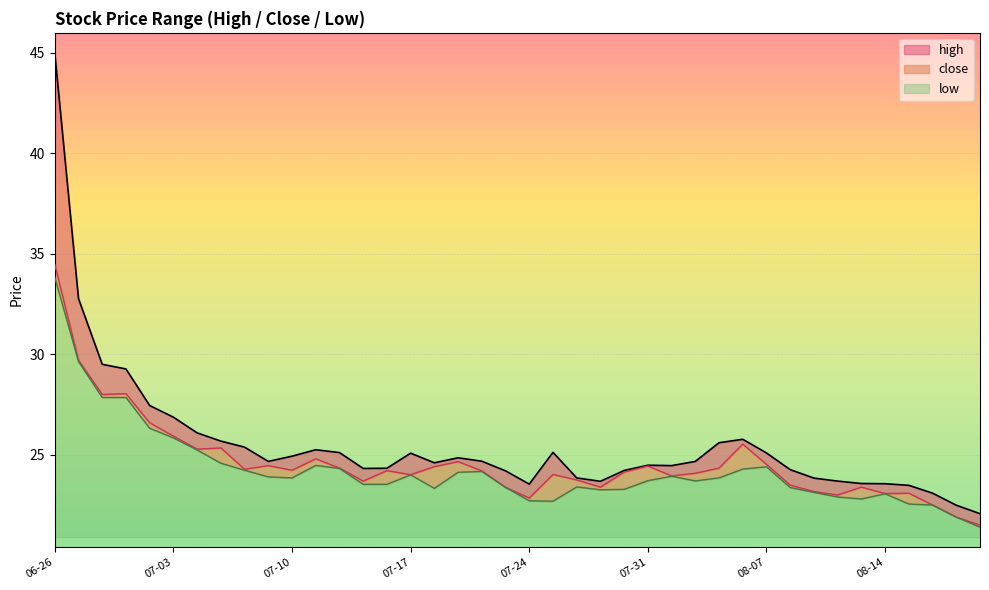

True or false: close and high intersect in this chart.

False